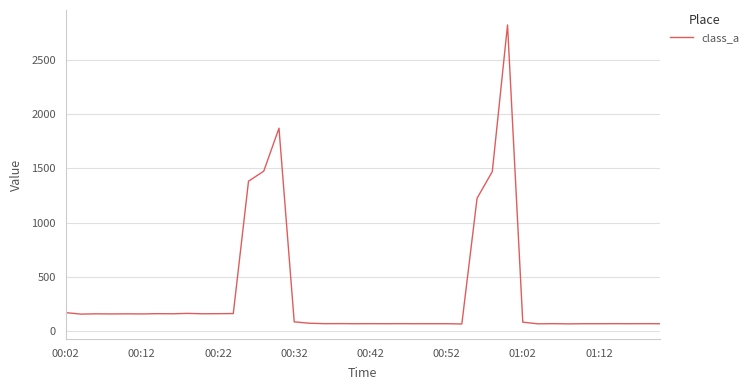

What is the difference between the maximum and minimum values?

2752.0